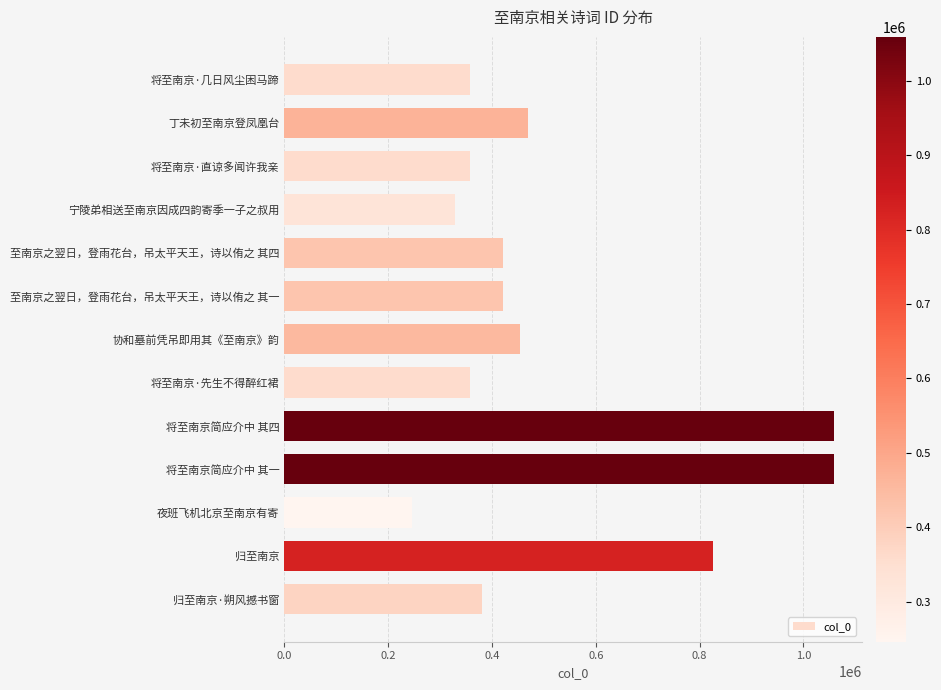

Which label corresponds to the smallest value in the chart?

夜班飞机北京至南京有寄